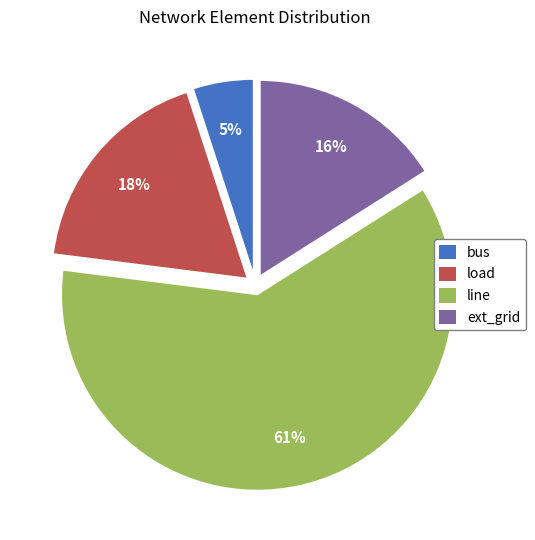

Do bus and line together represent more than half of the pie?

Yes